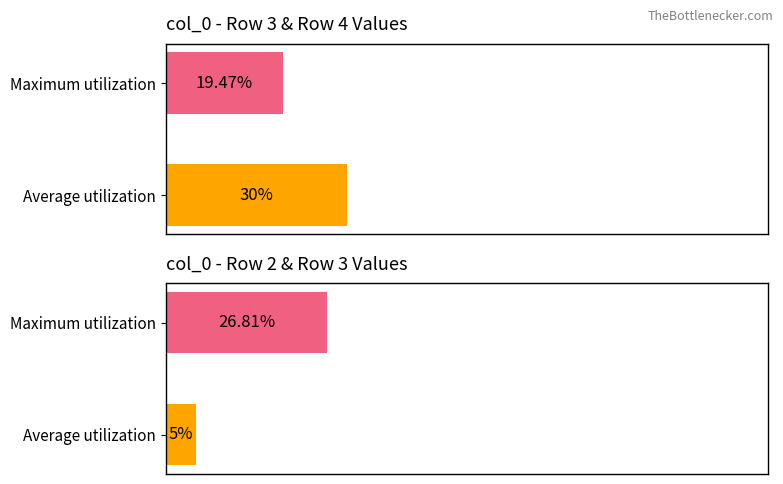

What is the change in value from Average utilization to Maximum utilization?

+21.8